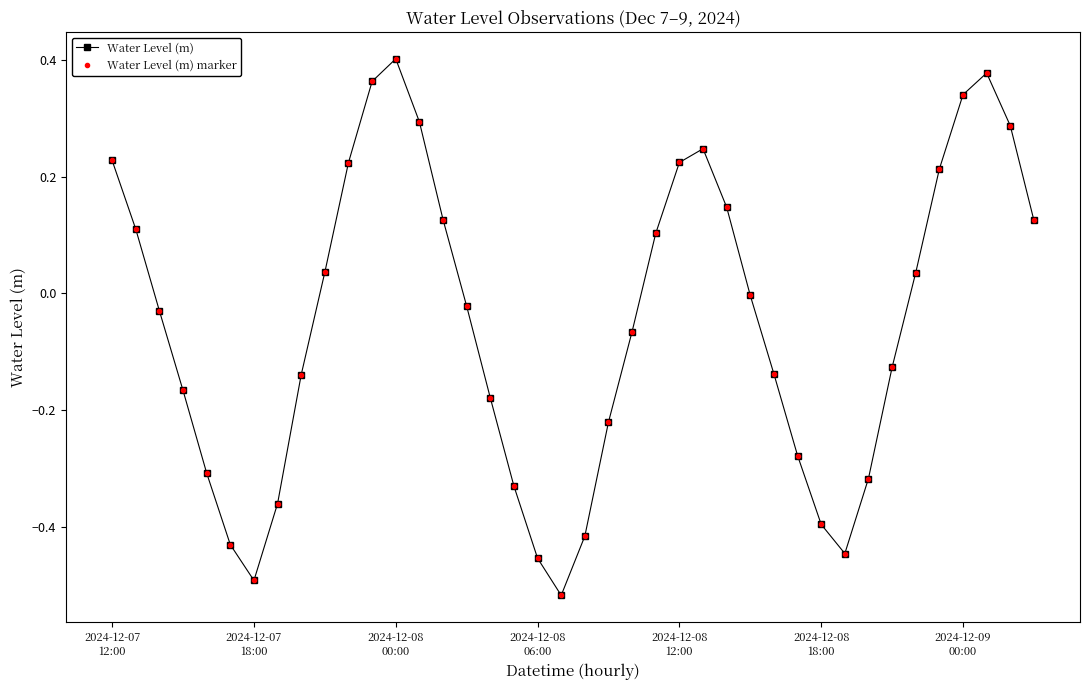

Reading left to right, transcribe all the data shown in this chart.

Water Level (m): 0.2	0.1	-0.0	-0.2	-0.3	-0.4	-0.5	-0.4	-0.1	0.0	0.2	0.4	0.4	0.3	0.1	-0.0	-0.2	-0.3	-0.5	-0.5	-0.4	-0.2	-0.1	0.1	0.2	0.2	0.1	-0.0	-0.1	-0.3	-0.4	-0.4	-0.3	-0.1	0.0	0.2	0.3	0.4	0.3	0.1
Water Level (m) marker: 0.2	0.1	-0.0	-0.2	-0.3	-0.4	-0.5	-0.4	-0.1	0.0	0.2	0.4	0.4	0.3	0.1	-0.0	-0.2	-0.3	-0.5	-0.5	-0.4	-0.2	-0.1	0.1	0.2	0.2	0.1	-0.0	-0.1	-0.3	-0.4	-0.4	-0.3	-0.1	0.0	0.2	0.3	0.4	0.3	0.1